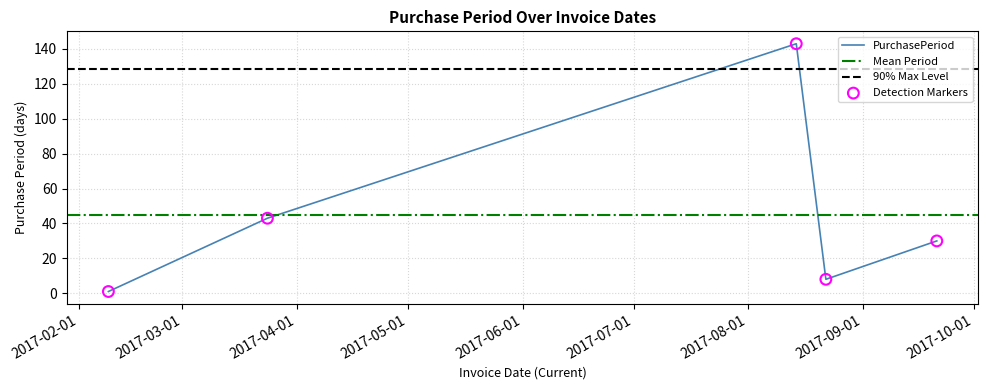

What is the change in value from 2017-03-24 to 2017-09-21?

-13